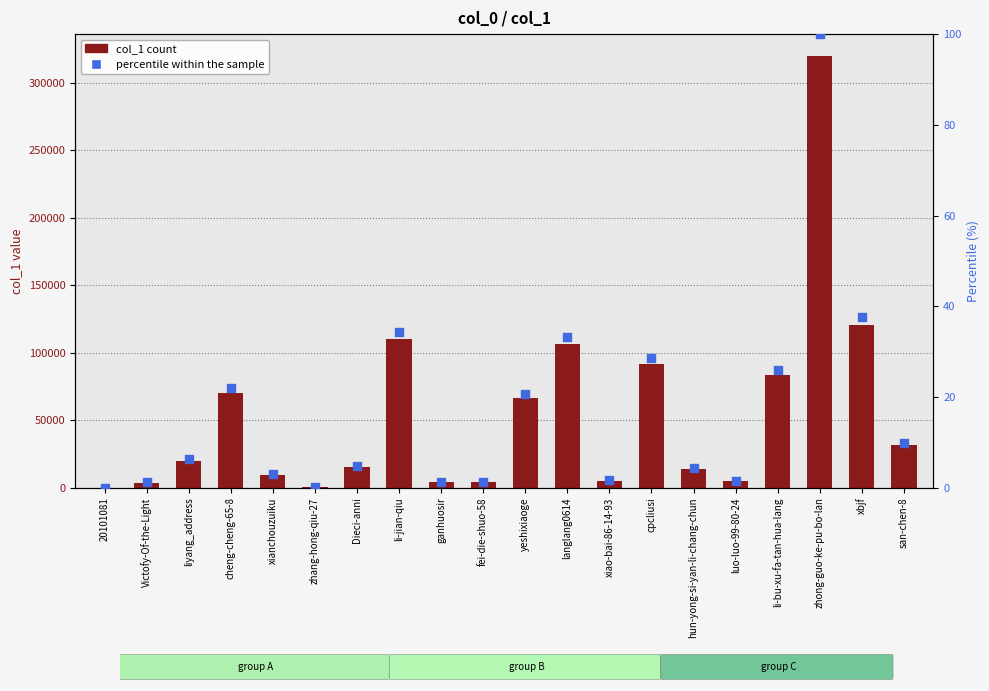

Is the value of col_1 at li-bu-xu-fa-tan-hua-lang greater than the value of percentile within sample at ganhuosir?

Yes